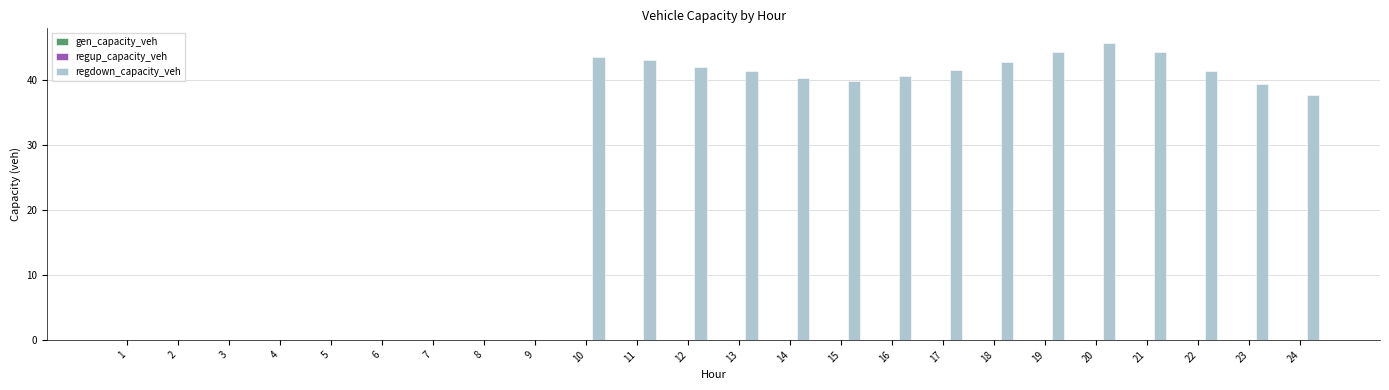

What is the change in value from 9 to 24?

+37.8